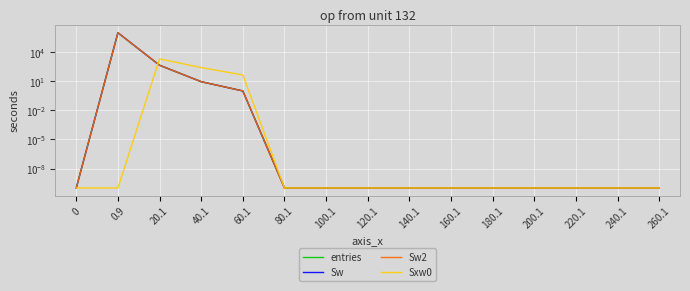

List the labels in order of Sw value, smallest first.

0, 80.1, 100.1, 120.1, 140.1, 160.1, 180.1, 200.1, 220.1, 240.1, 260.1, 60.1, 40.1, 20.1, 0.9